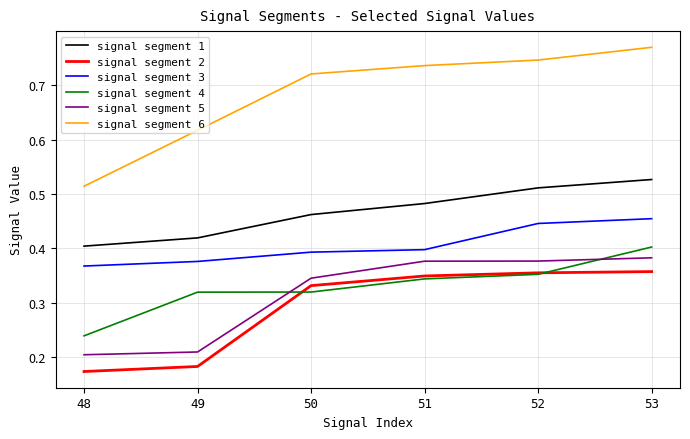

True or false: signal segment 2 has a value of 0.1 at 53.

False